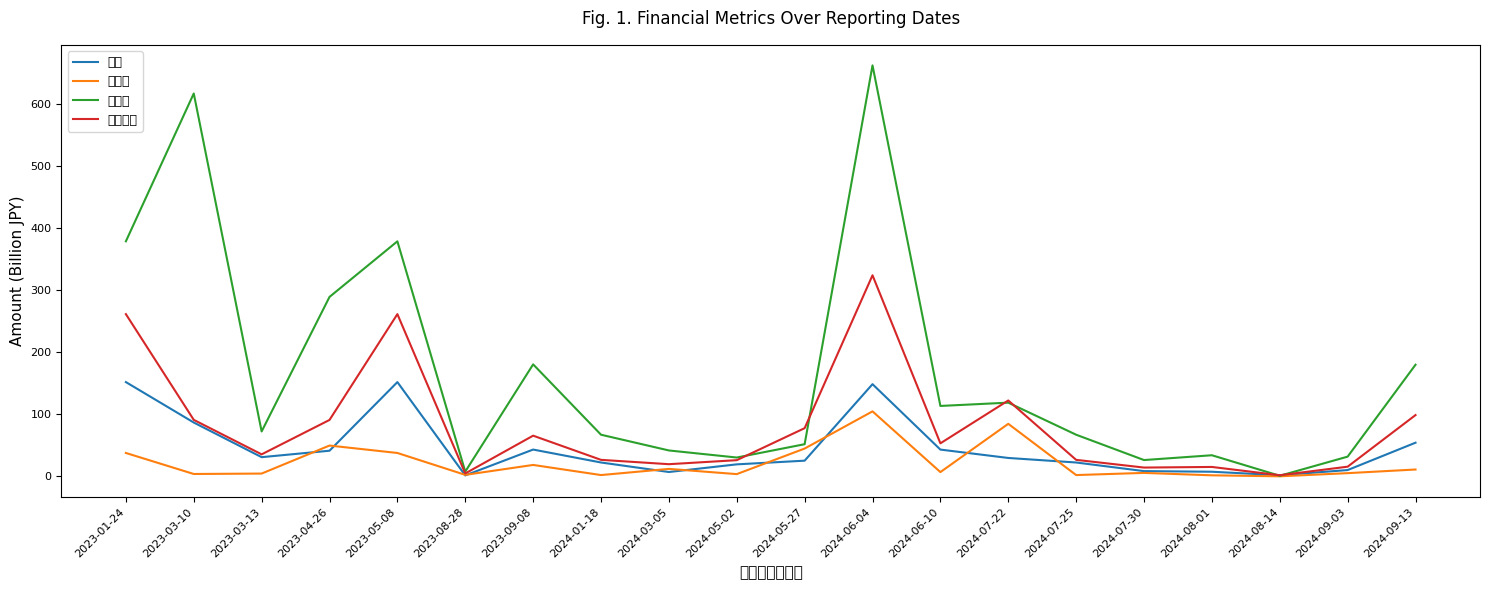

True or false: 現金 and 資産合計 cross at least once.

False